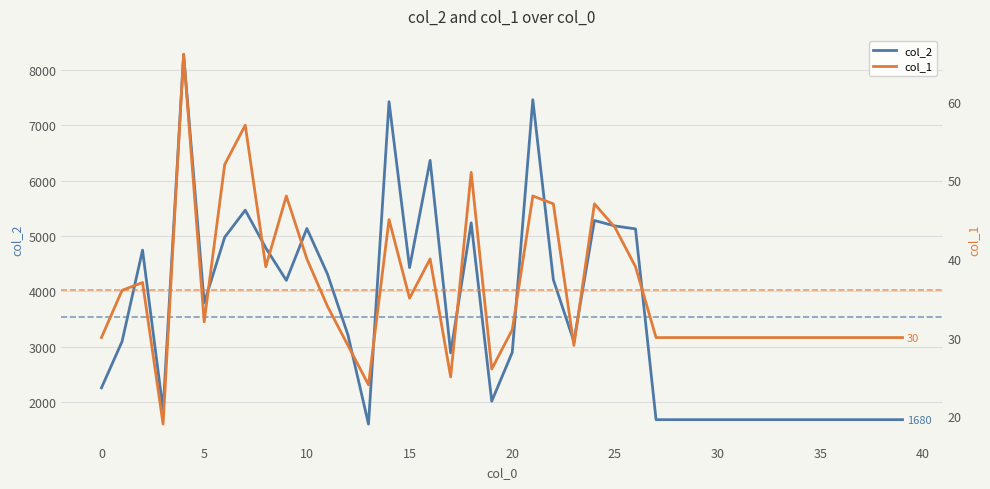

The value of col_2 at 0 is 3108. True or false?

False